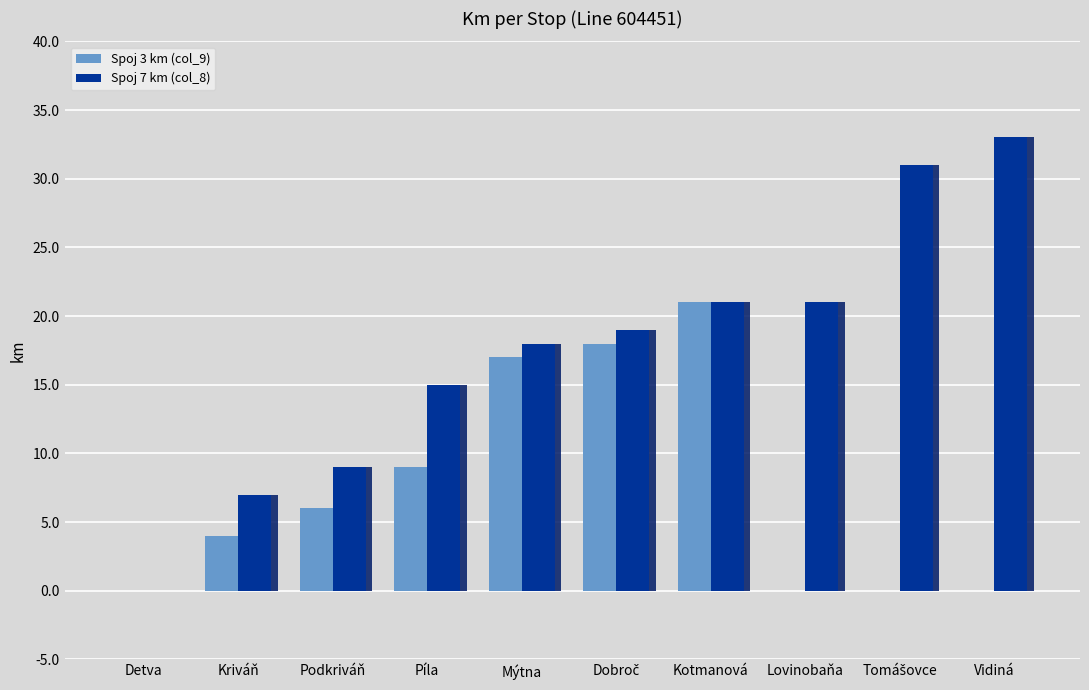

Which series has the largest range (max minus min)?

Spoj 7 km (col_8)